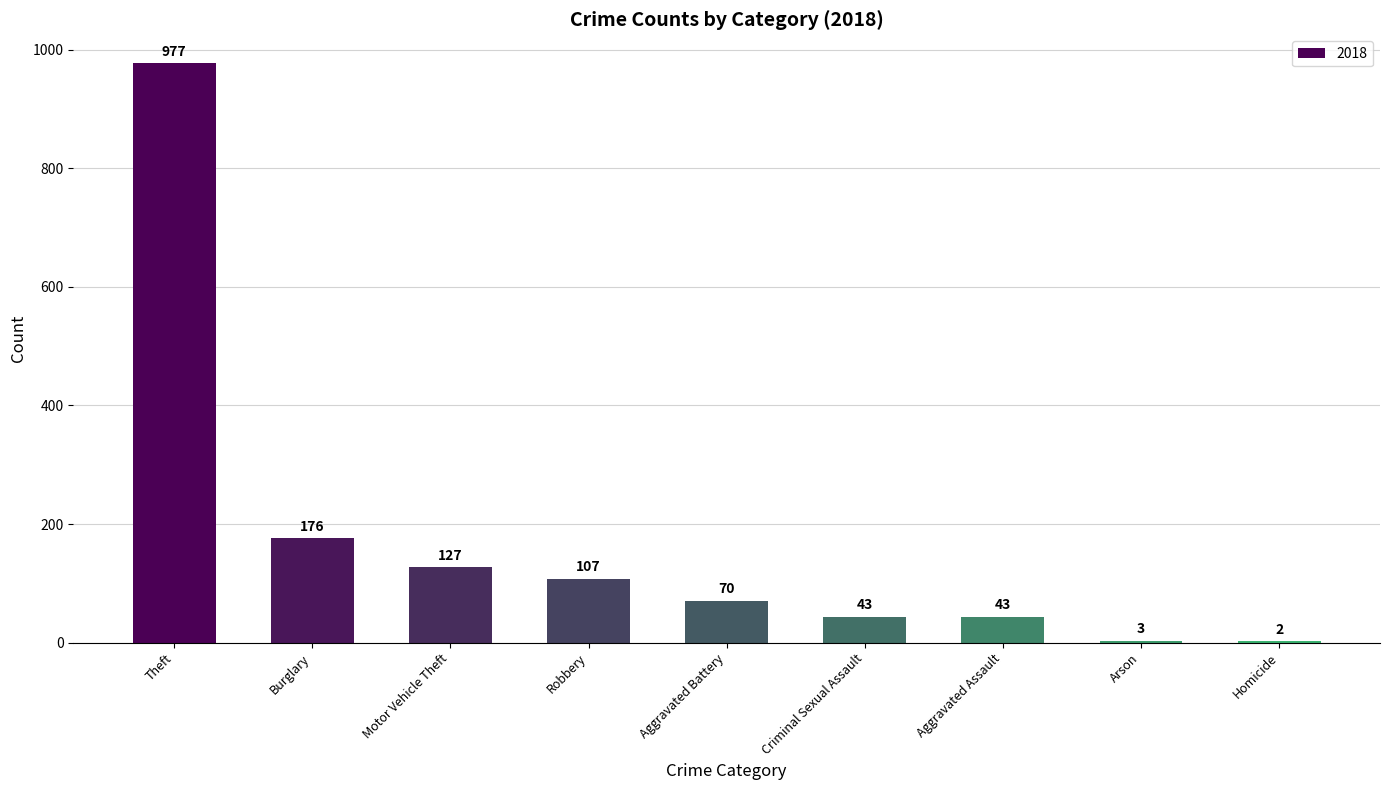

At which label is the value closest to 489?

Burglary